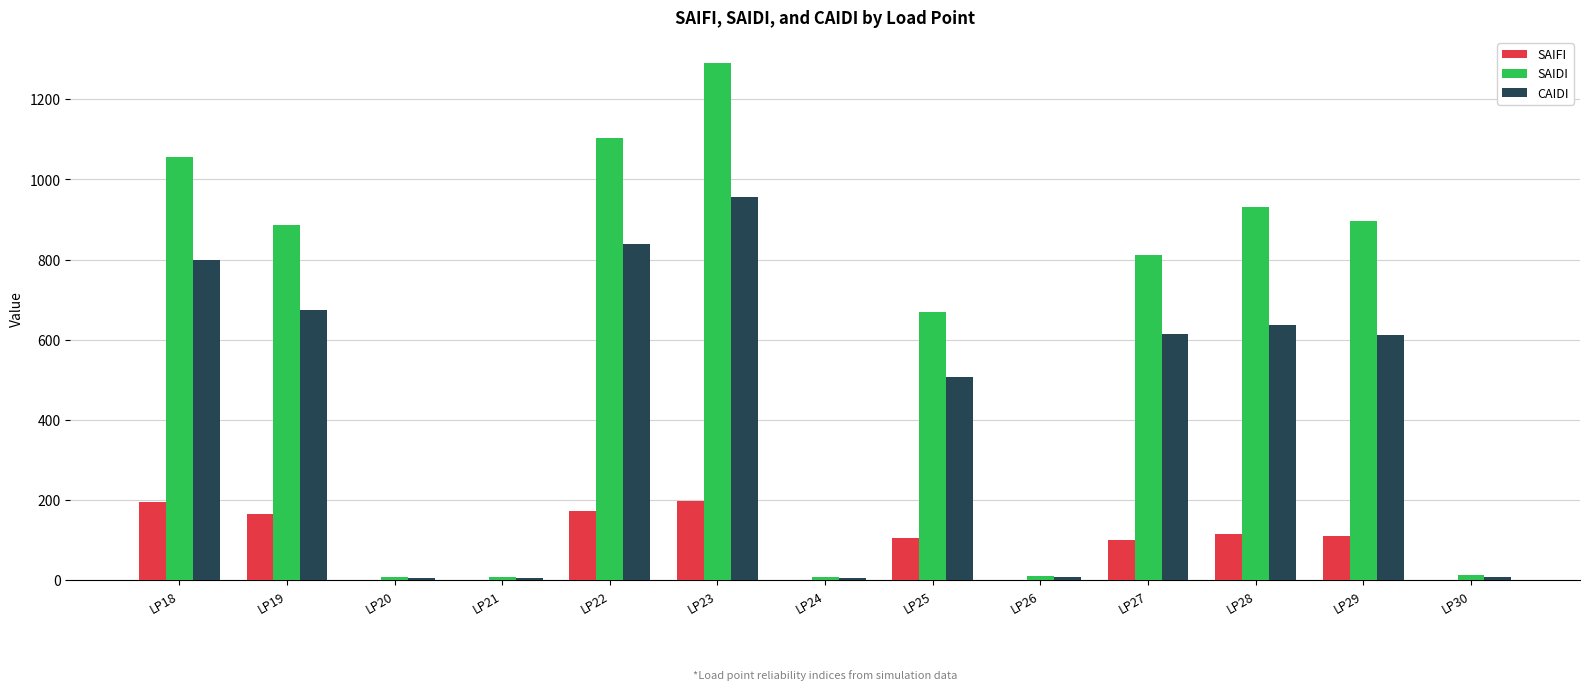

At which category is the sum across all series the highest?

LP23